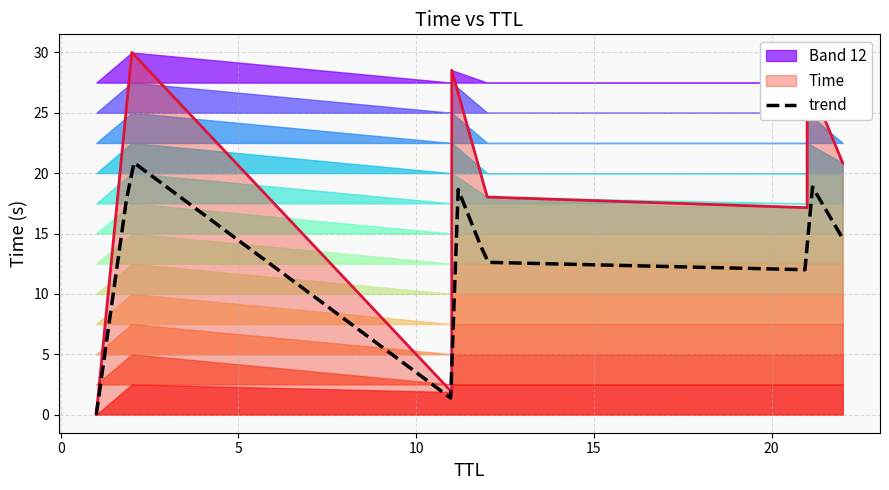

Between 2 and 11, which is larger?

2